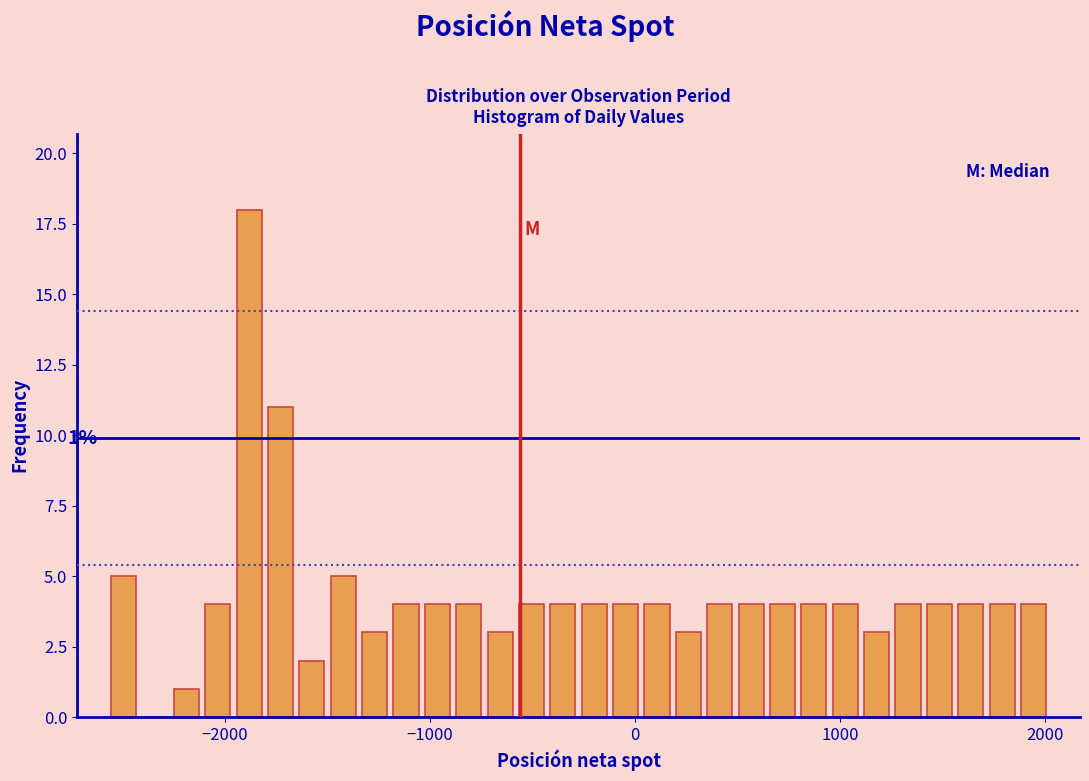

Around what value on the x-axis is the tallest bar? Give the approximate position of its centre, as read against the axis.

-1900